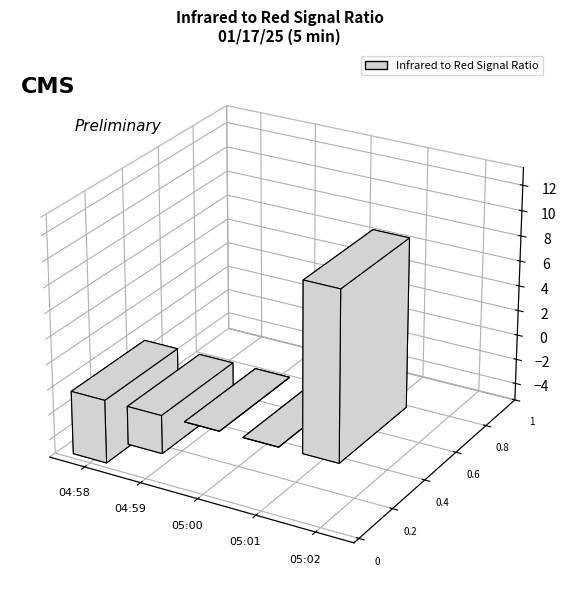

Which category has the highest value across all series?

05:02